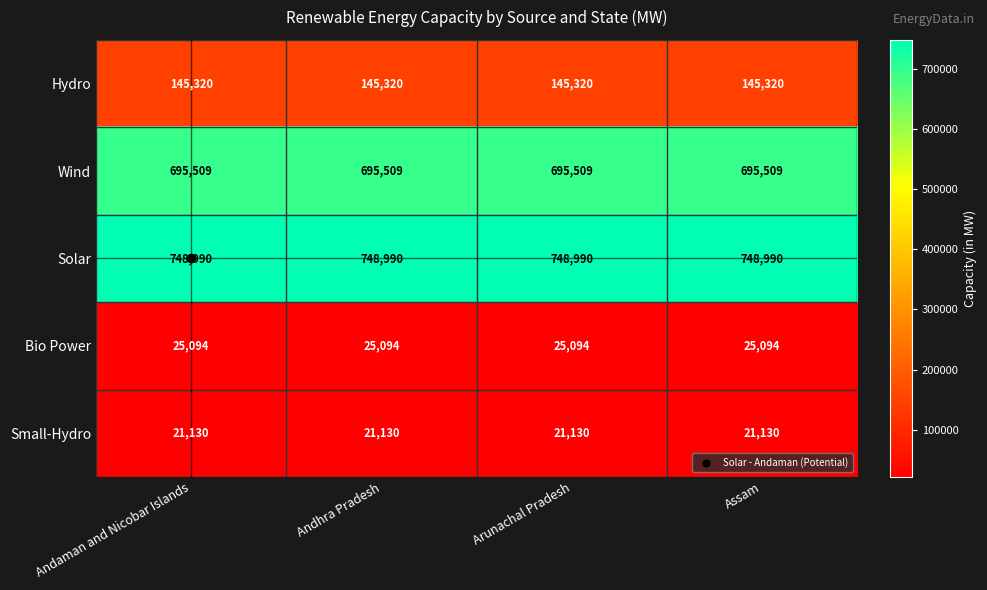

What is the maximum value for Hydro?

145320